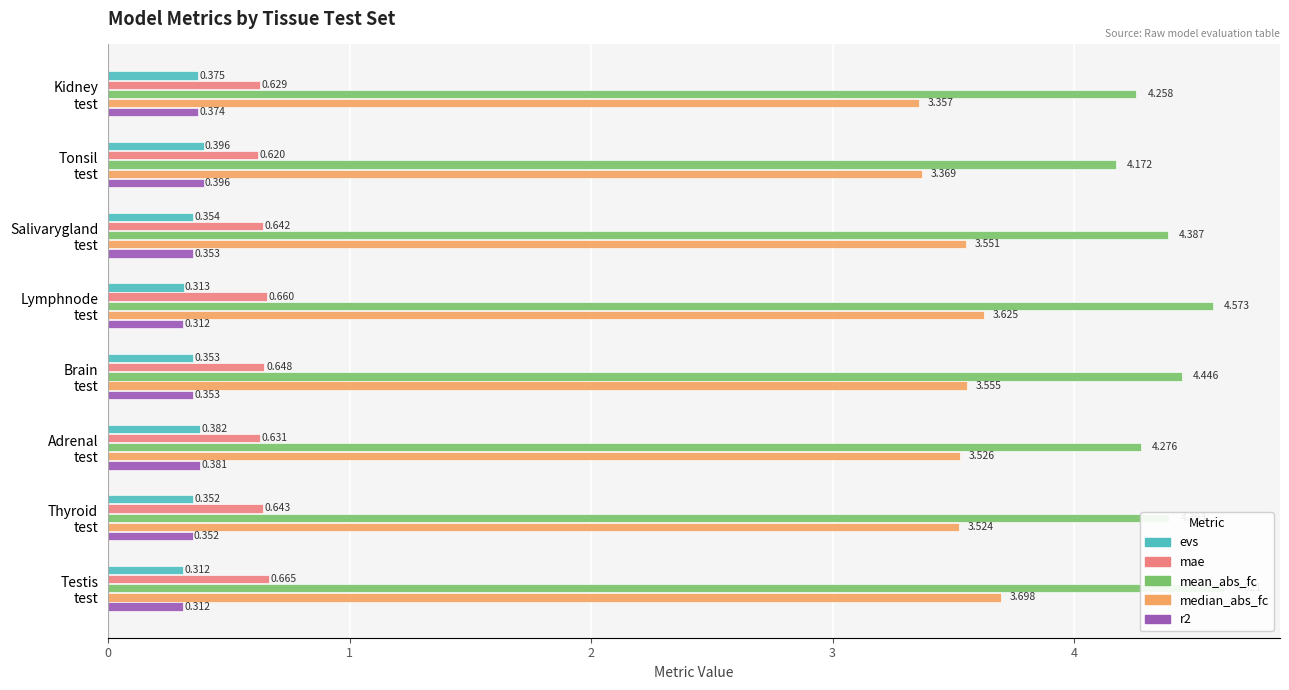

What is the sum of all r2 values?

2.8